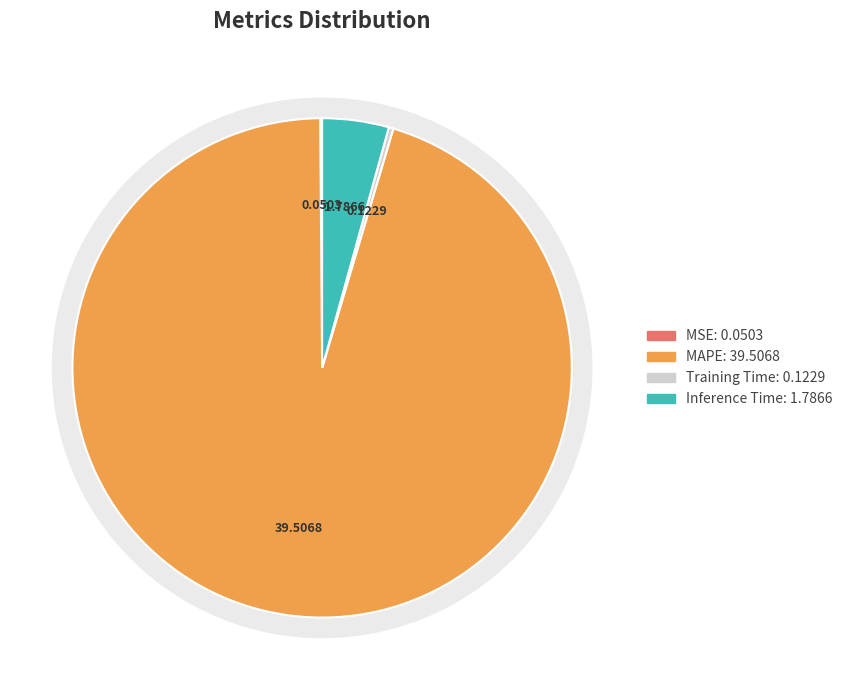

Rank the categories by value from lowest to highest.

MSE, Training Time, Inference Time, MAPE